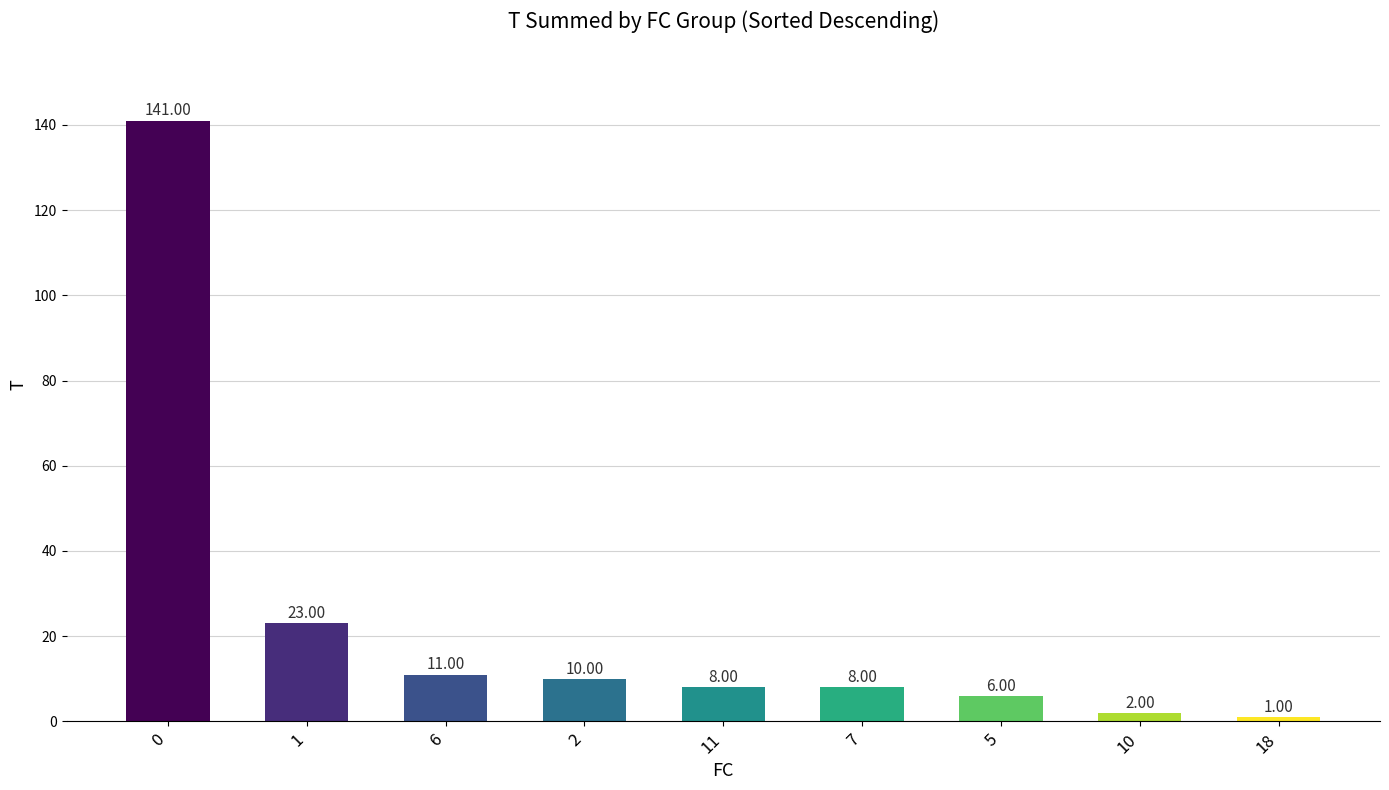

What position from the left is 7?

6